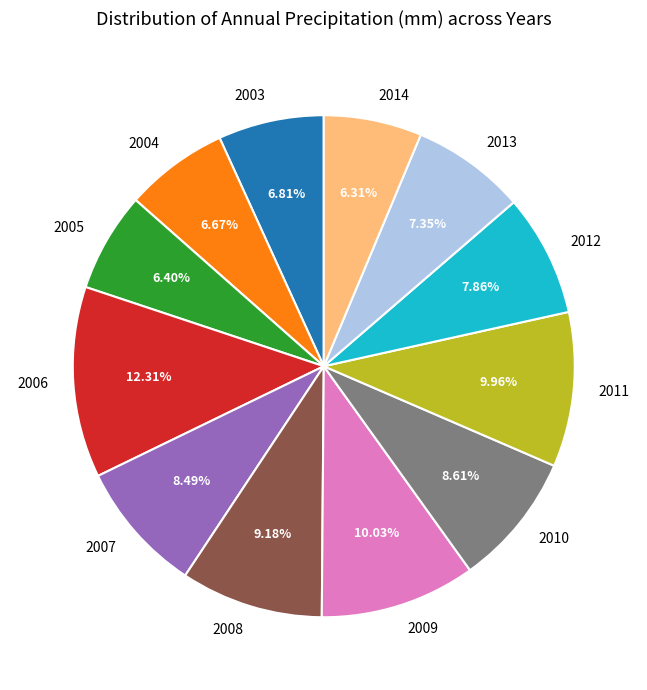

How many segments does this pie chart have?

12